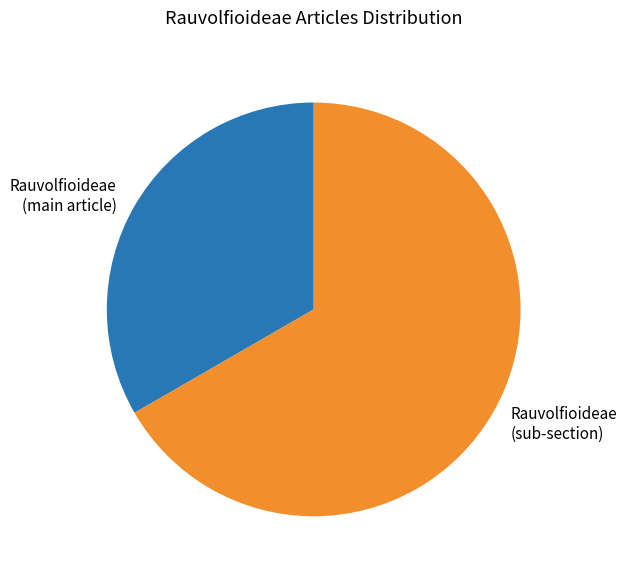

Which slice represents more than half of the pie?

Rauvolfioideae (sub-section)